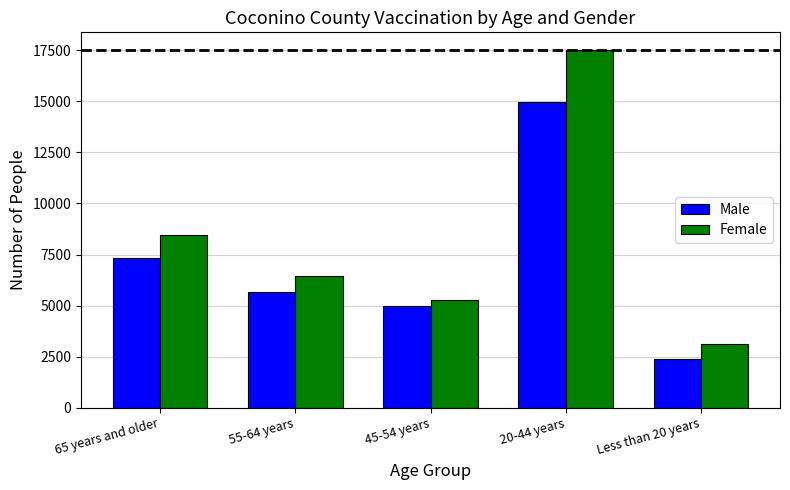

Reading right to left, transcribe all the data shown in this chart.

Male: Less than 20 years=2360	20-44 years=14971	45-54 years=4984	55-64 years=5683	65 years and older=7350
Female: Less than 20 years=3129	20-44 years=17508	45-54 years=5251	55-64 years=6434	65 years and older=8440